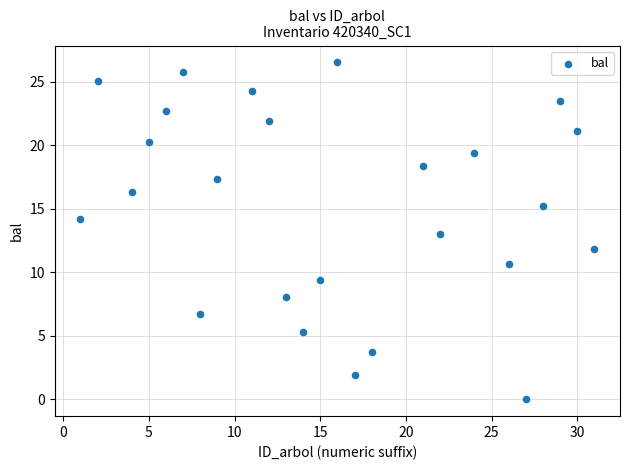

What is the range of Y values (max minus min)?

26.5